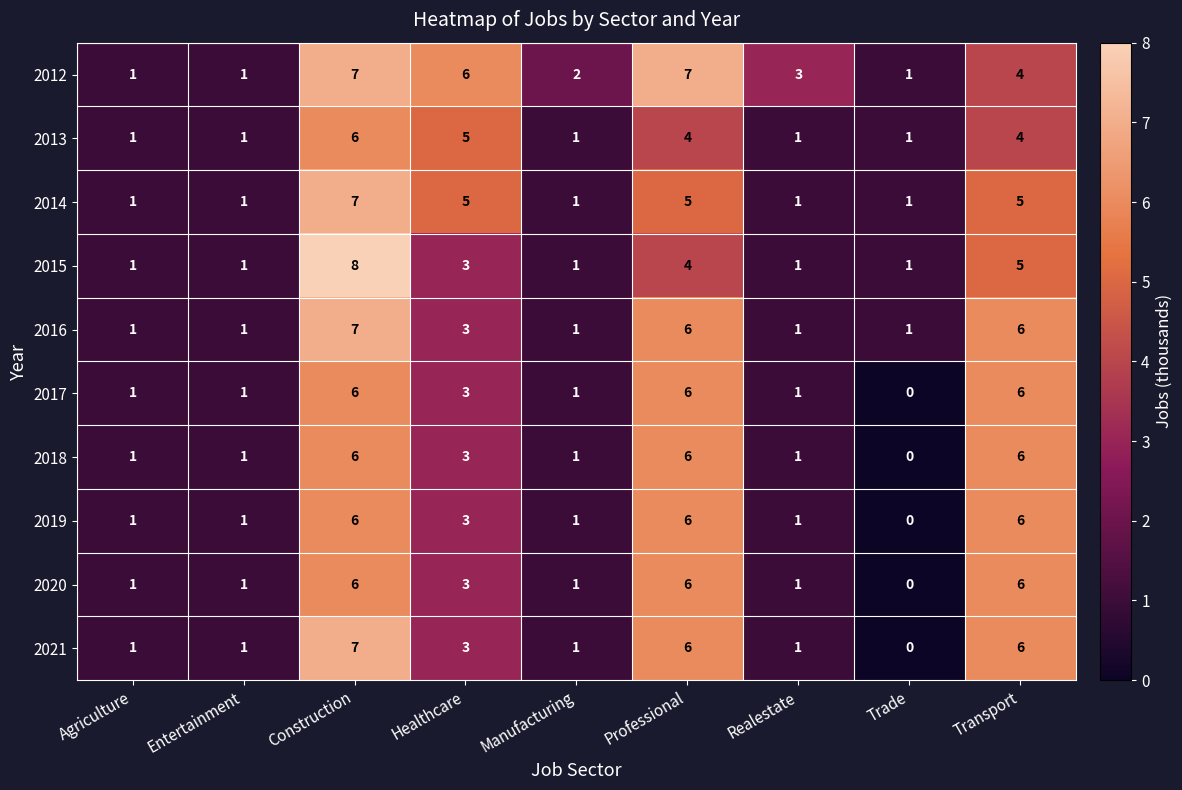

How many 2021 values are between 1 and 6?

7